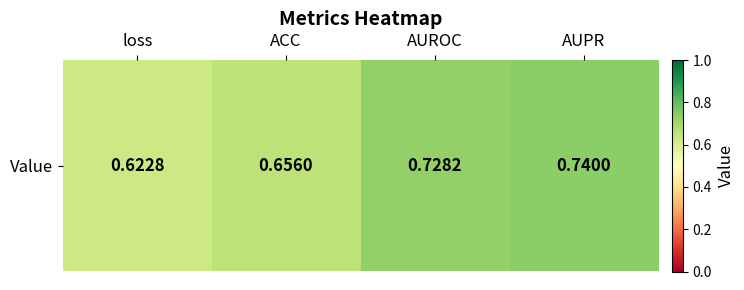

Between AUROC and loss, which is larger?

AUROC